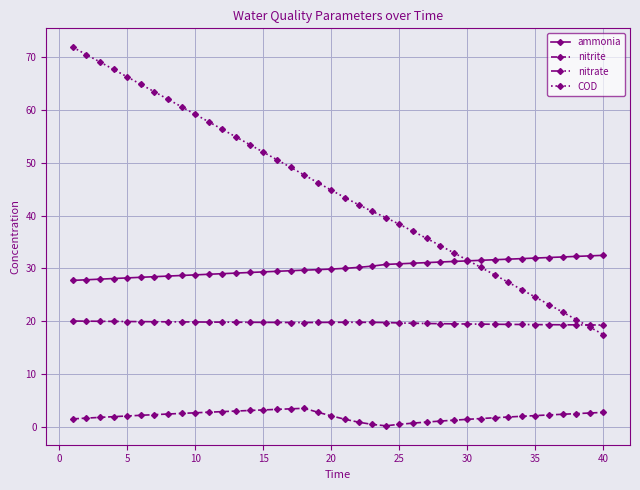

At how many categories does at least one series exceed 9?

40